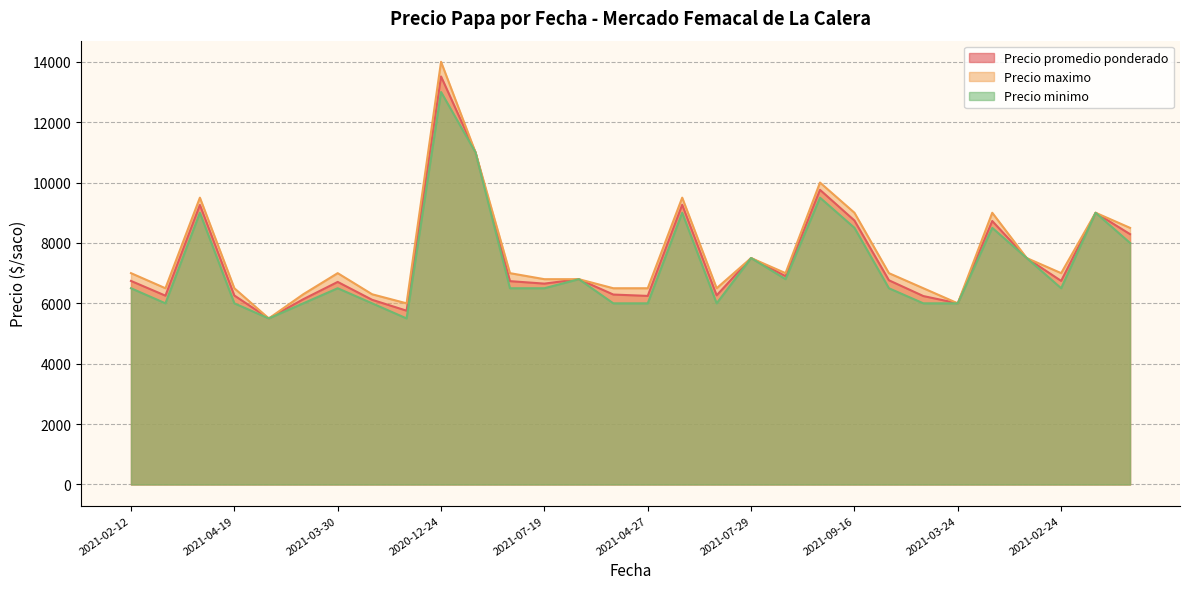

Which series changed the most between 2021-01-25 and 2021-10-21?

Precio maximo